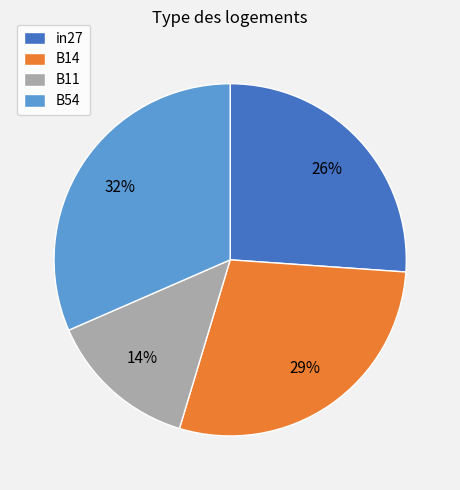

What is the largest slice in the pie chart?

B54